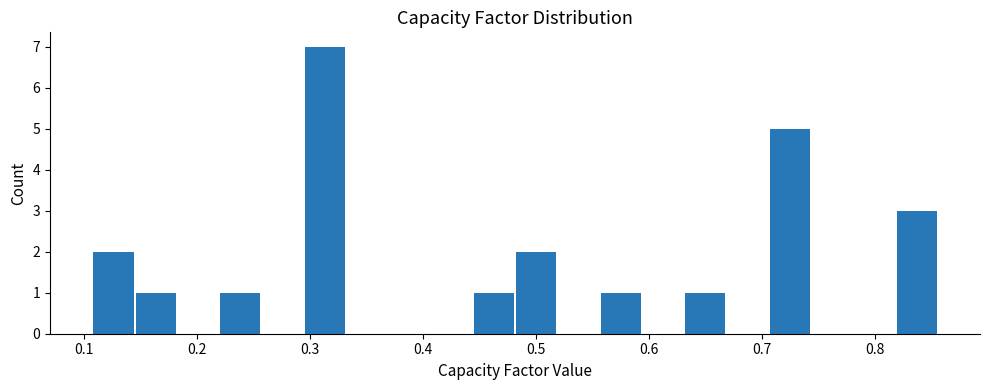

Around what value on the x-axis is the tallest bar? Give the approximate position of its centre, as read against the axis.

0.31